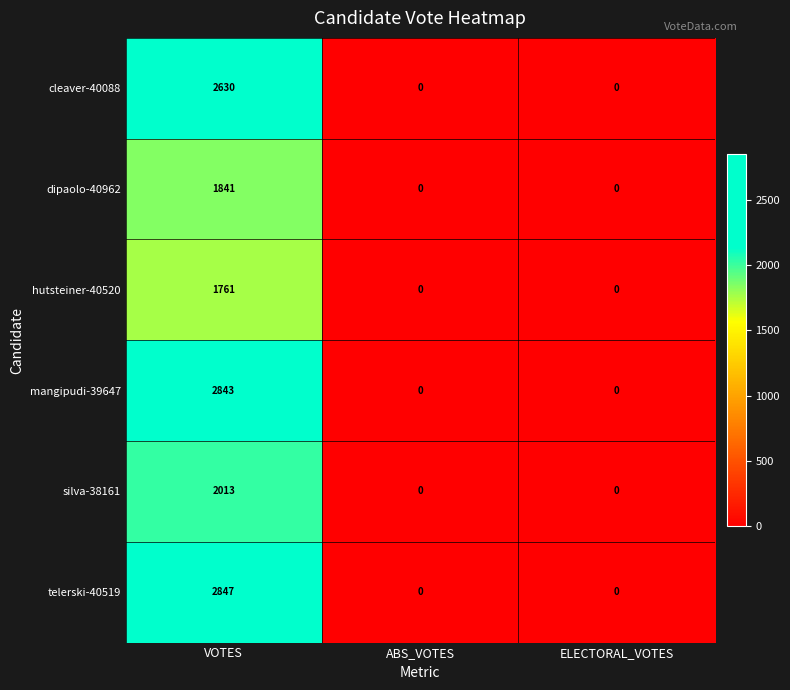

Reading left to right, extract all data points from this chart.

cleaver-40088: VOTES=2630	ABS_VOTES=0	ELECTORAL_VOTES=0
dipaolo-40962: VOTES=1841	ABS_VOTES=0	ELECTORAL_VOTES=0
hutsteiner-40520: VOTES=1761	ABS_VOTES=0	ELECTORAL_VOTES=0
mangipudi-39647: VOTES=2843	ABS_VOTES=0	ELECTORAL_VOTES=0
silva-38161: VOTES=2013	ABS_VOTES=0	ELECTORAL_VOTES=0
telerski-40519: VOTES=2847	ABS_VOTES=0	ELECTORAL_VOTES=0